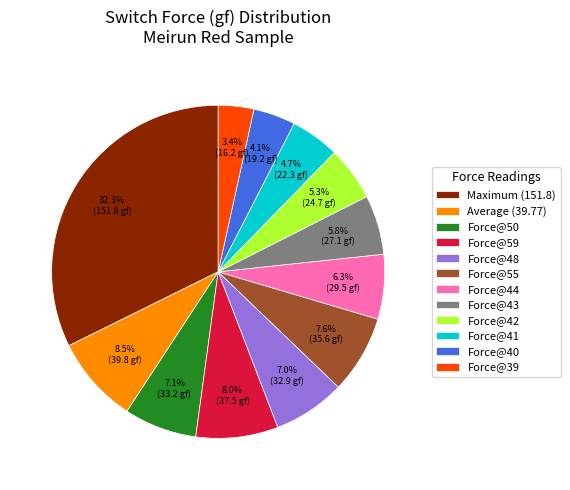

To the nearest percent, what is the difference between the Force@44 and Maximum (151.8) slice percentages?

26%